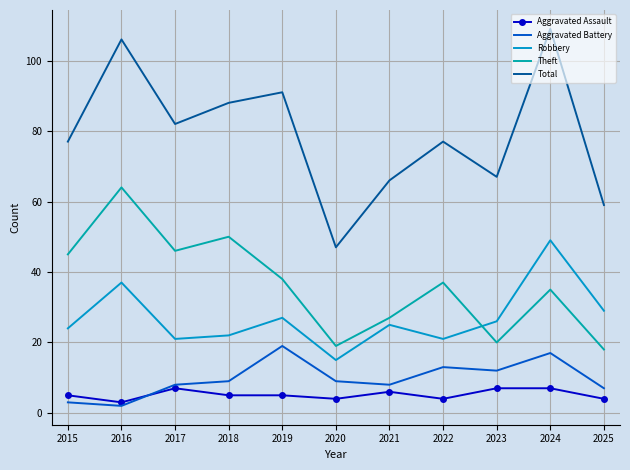

Is it true that Aggravated Battery equals 17 at 2024?

True